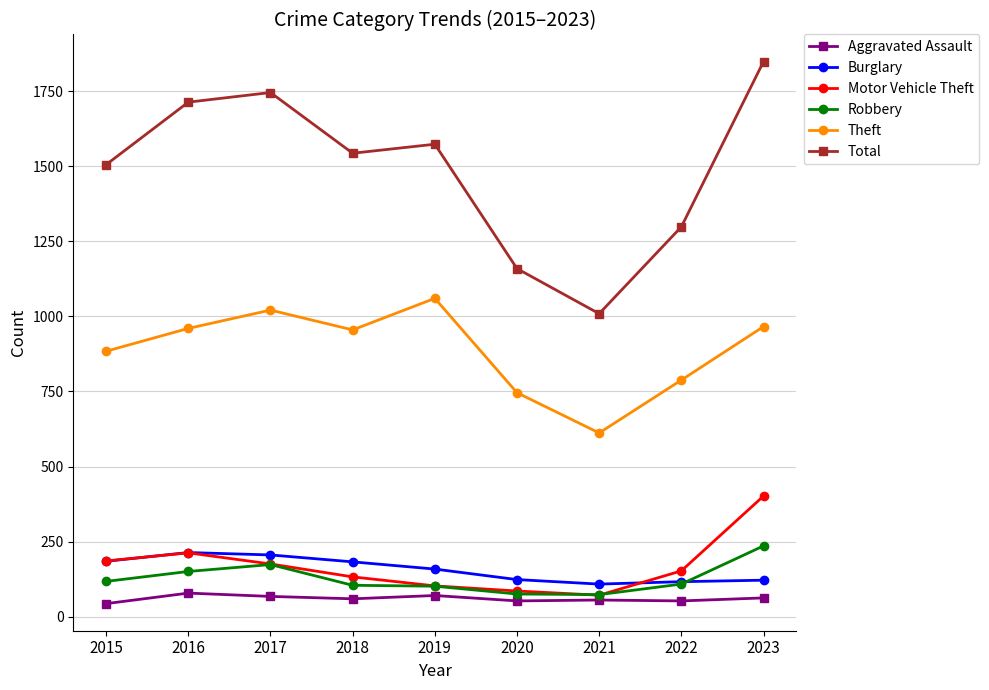

True or false: Total has more than 2 interior local peaks.

False